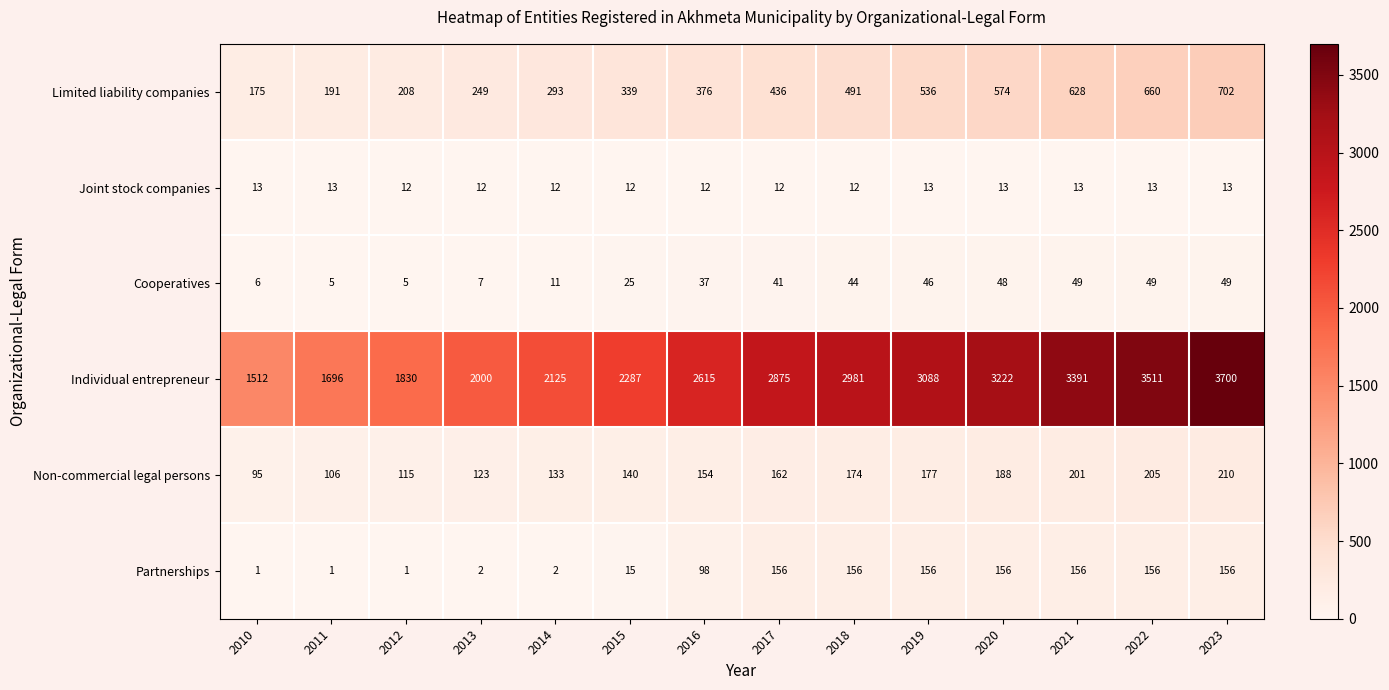

Between 2019 and 2023, which series saw the biggest shift?

Individual entrepreneur